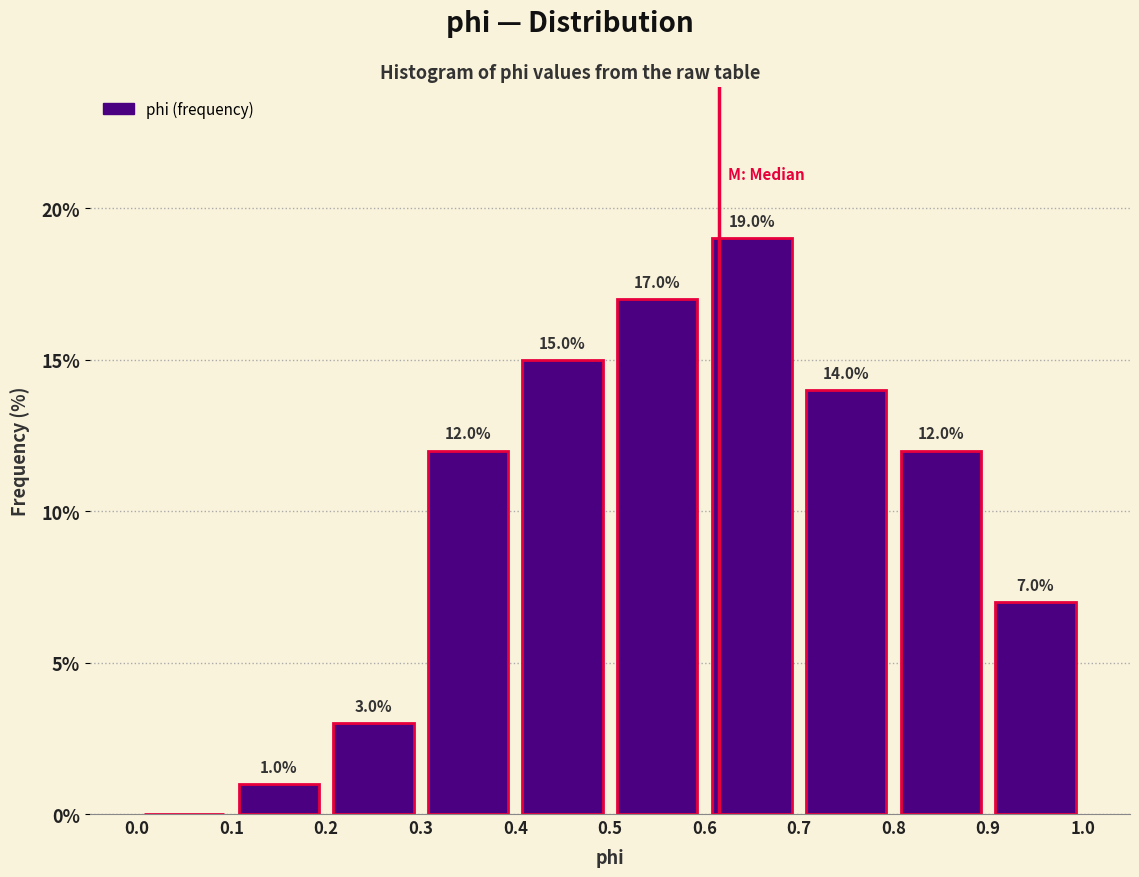

Over which range of the x-axis is the bar tallest?

0.6 to 0.7